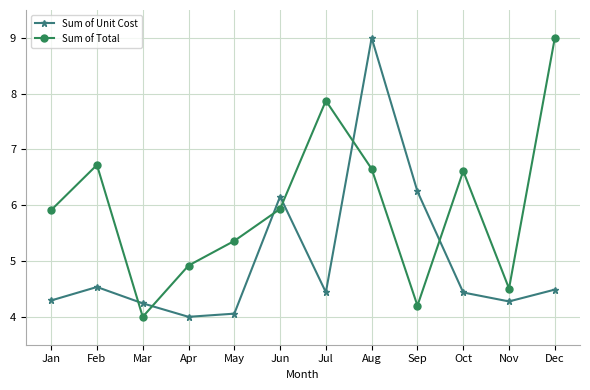

At which category is the sum across all series the highest?

Aug